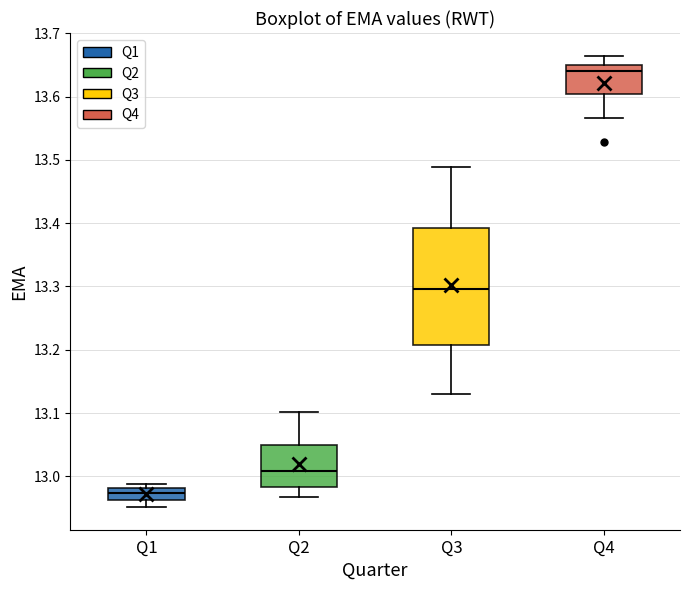

Comparing the boxes themselves (not the whiskers), which one is the tallest?

Q3